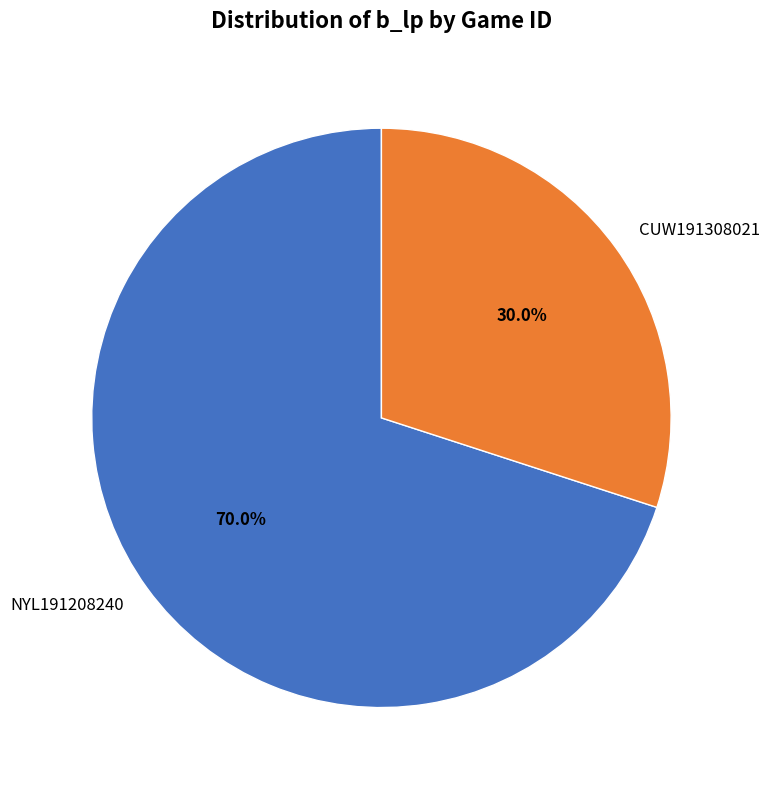

What is the ratio of the value at CUW191308021 to the value at NYL191208240?

0.4